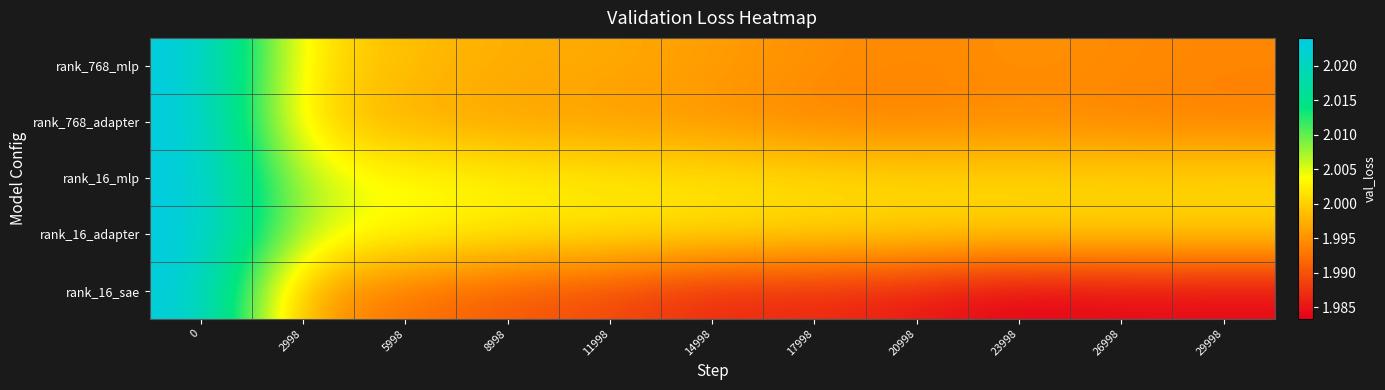

At how many categories does at least one series exceed 2?

11